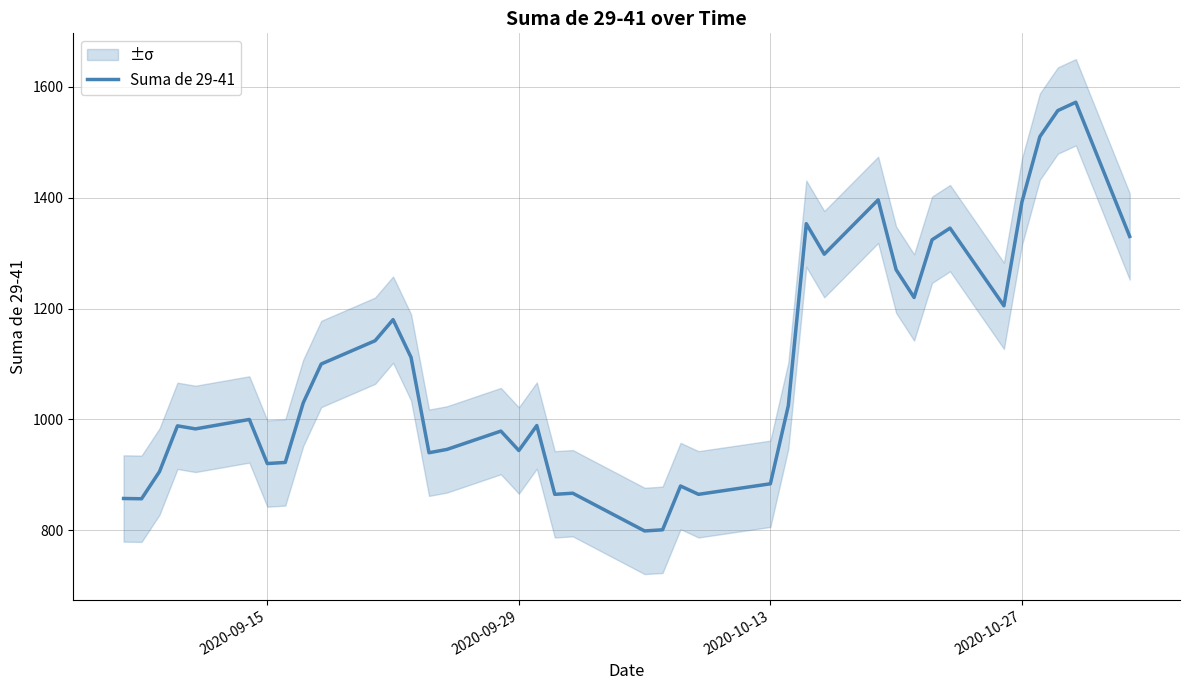

What is the value of the 26th point from the left?

884.0